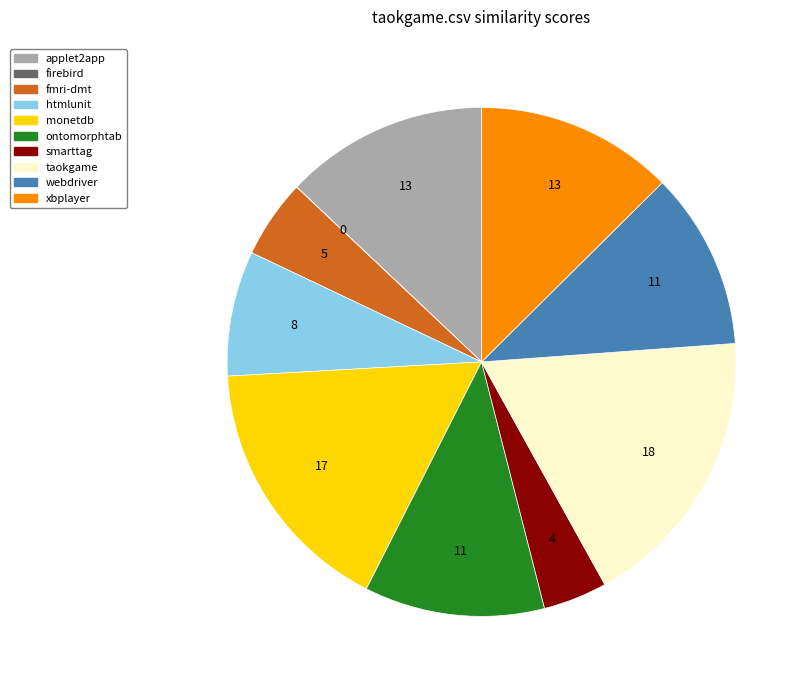

Is there a majority slice in this chart?

No